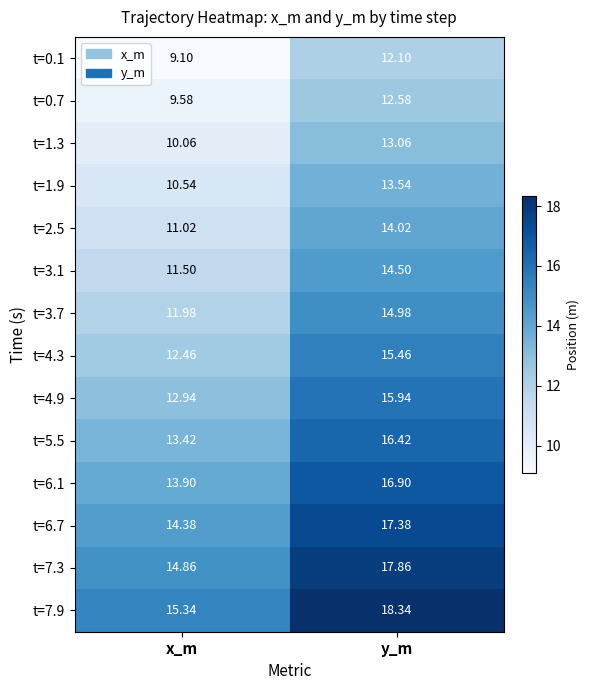

Rank the categories by t=7.9 value from highest to lowest.

y_m, x_m